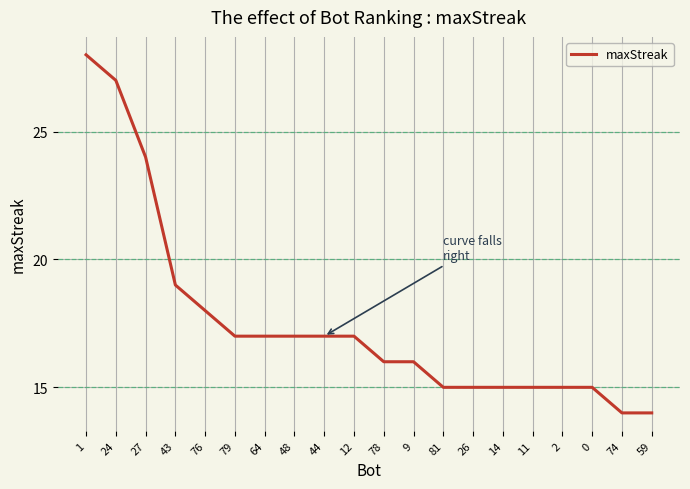

What is the greatest value displayed?

28